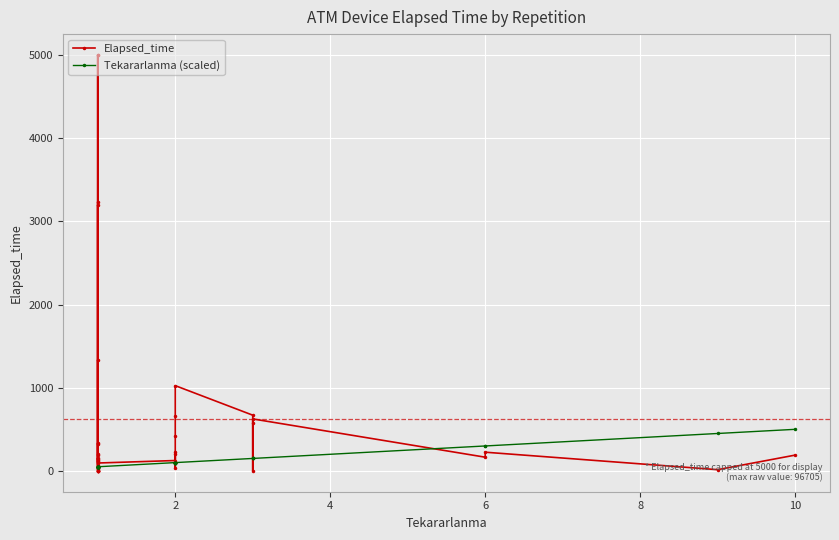

Reading right to left, what are all the values shown in this chart?

Elapsed_time: 190	15	225	165	625	570	0	670	1025	655	425	225	90	30	200	125	95	320	1335	5	20	195	200	5000	15	3235	0	0	0	0	125	75	335	105	155	130	3195	45	5000	145
Tekararlanma (scaled): 500	450	300	300	150	150	150	150	100	100	100	100	100	100	100	100	50	50	50	50	50	50	50	50	50	50	50	50	50	50	50	50	50	50	50	50	50	50	50	50